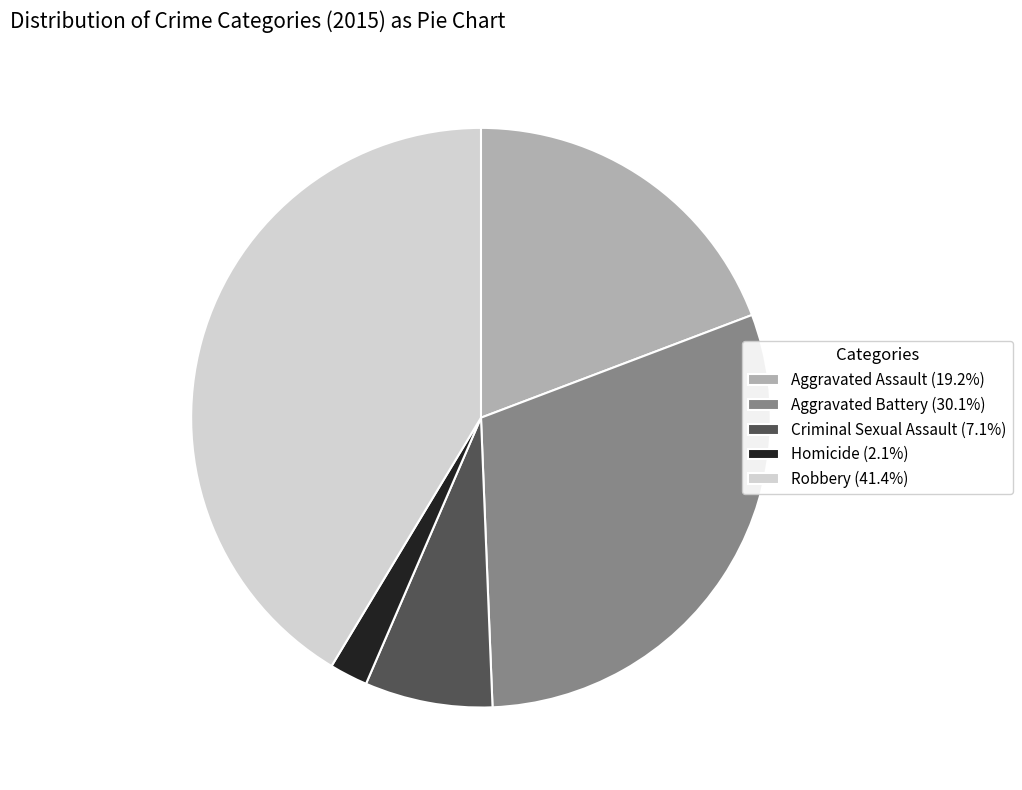

Approximately how many times larger is the value at Aggravated Battery (30.1%) compared to Homicide (2.1%)?

14.1